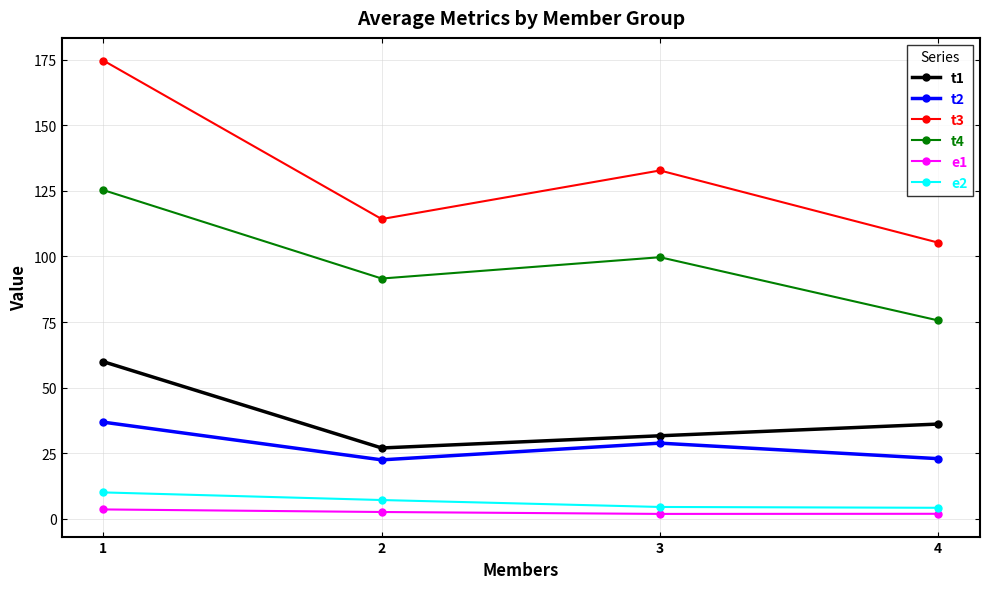

What is the difference between the maximum and second lowest values in the t2 series?

13.9